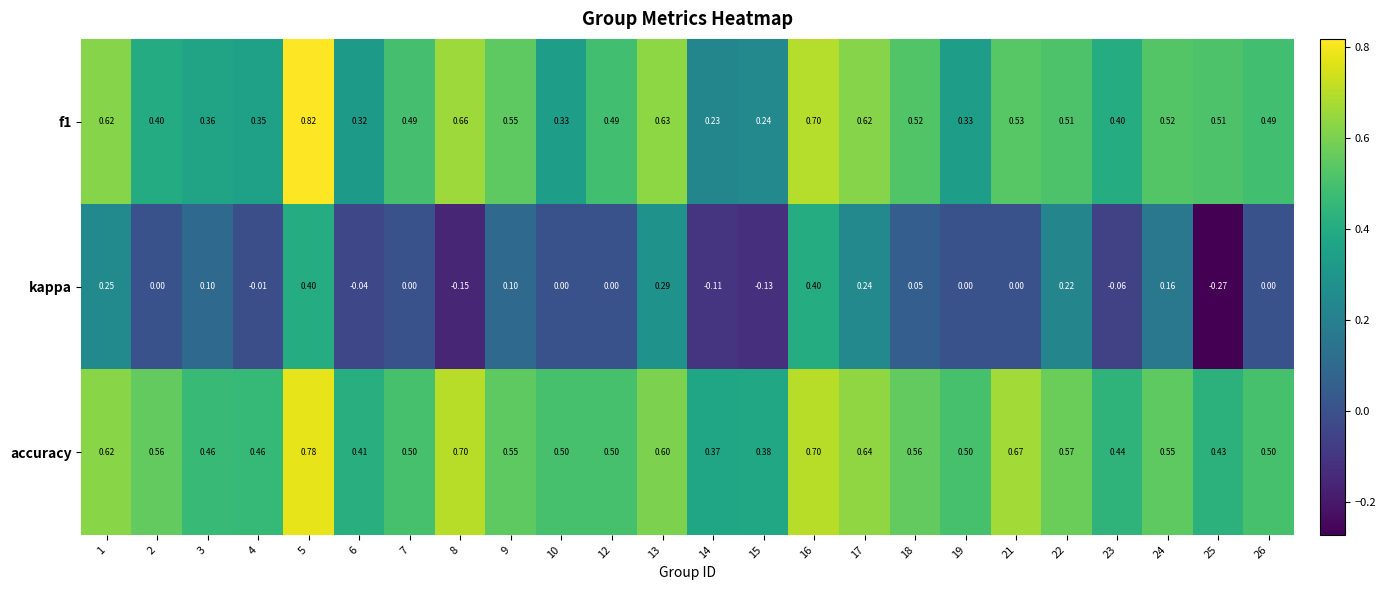

How many values in the kappa series are below 0?

7